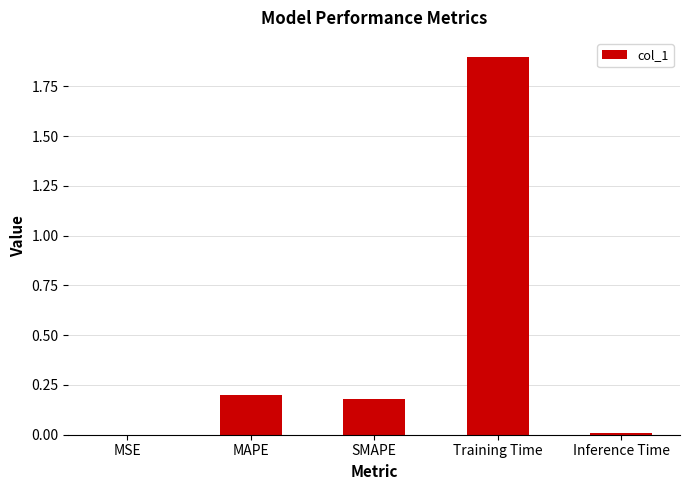

What is the greatest value displayed?

1.9